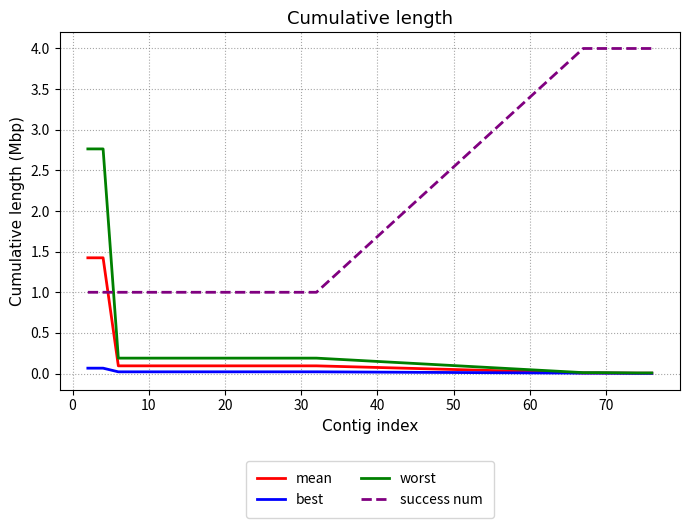

At how many categories does at least one series exceed 0?

20